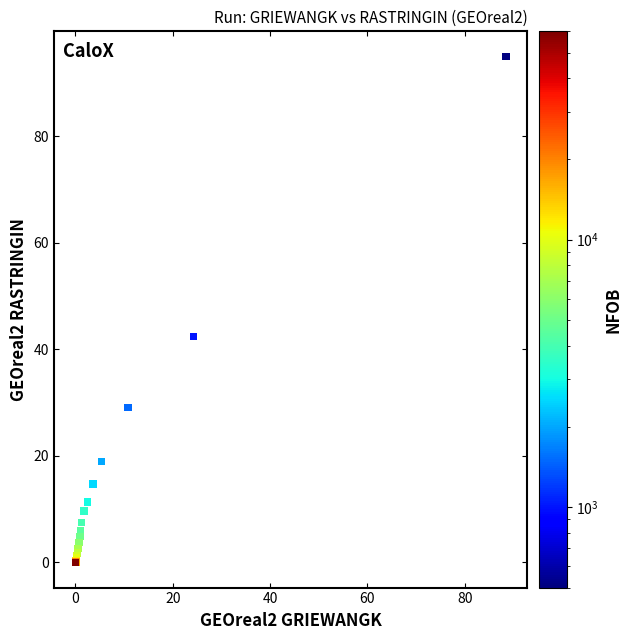

What Y value in the scatter plot is closest to 47?

42.4